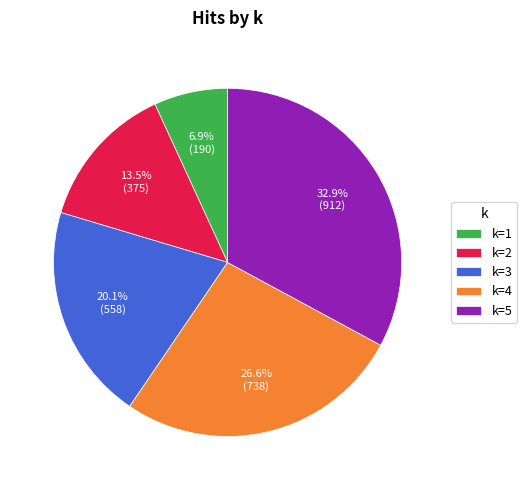

Combined, what portion of the pie is k=2 and k=4?

40.1%